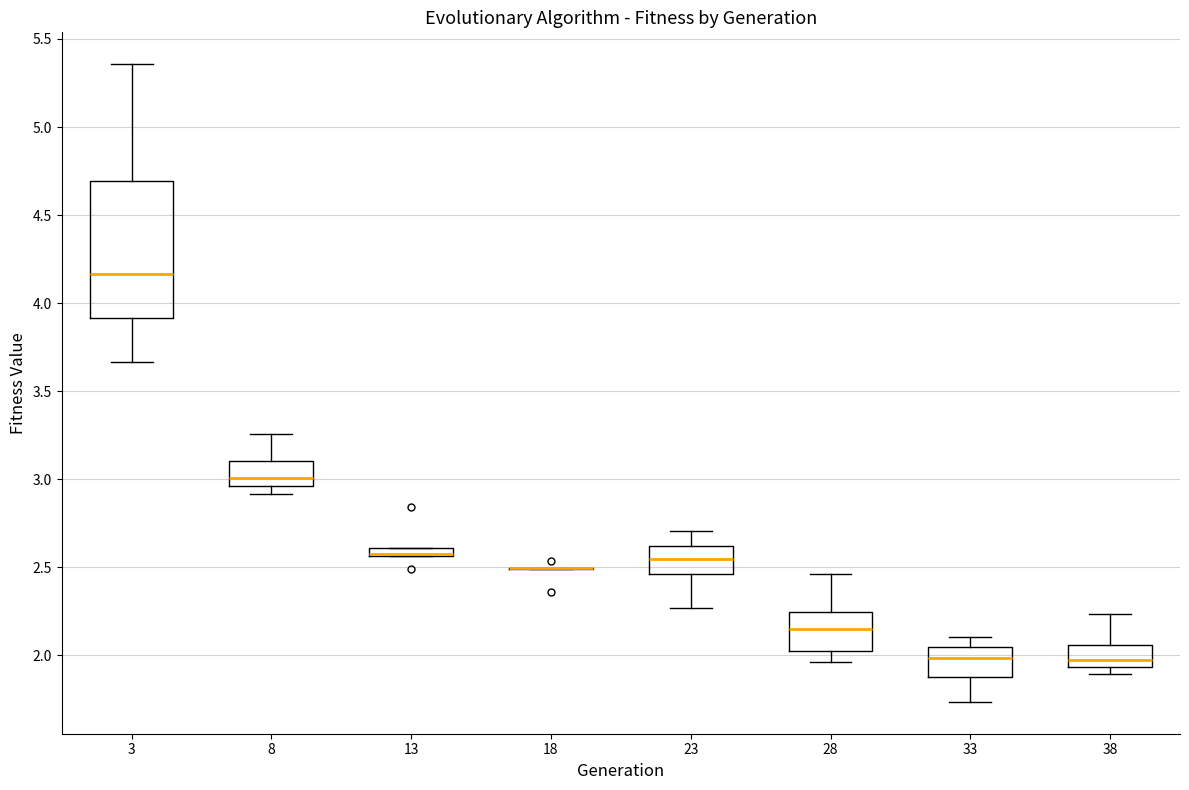

Where does the upper whisker of the box at x = 23 end on the y-axis? The values are not printed on the chart, so give them approximately, as read against the axis.

2.70